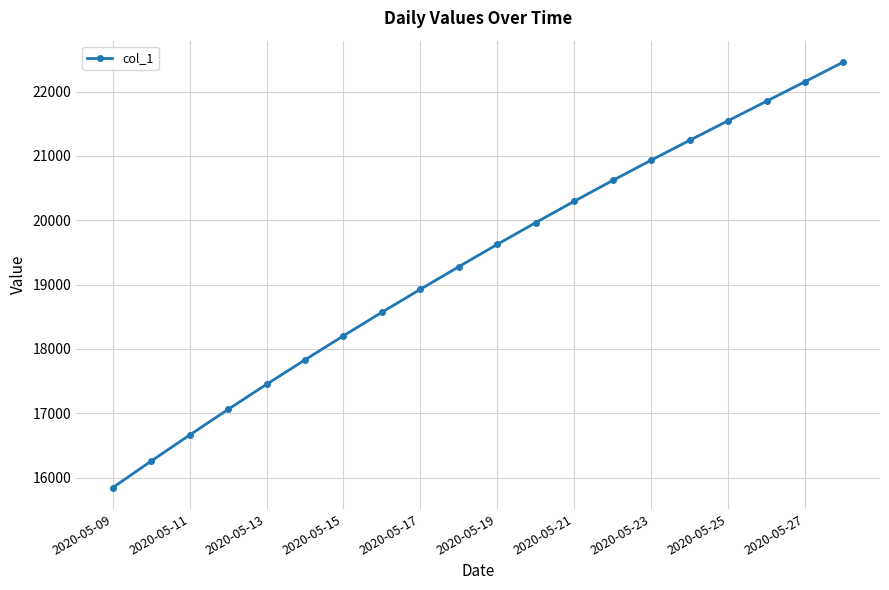

What is the difference between the maximum and minimum values?

6617.1